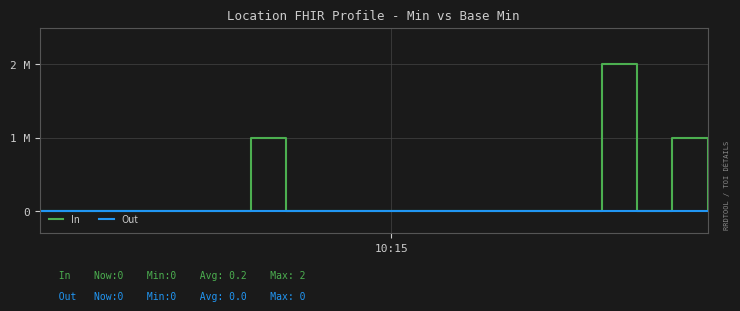

True or false: In and Out intersect in this chart.

False